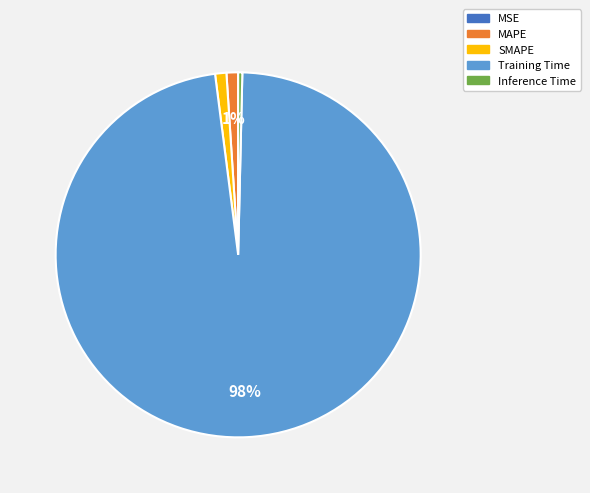

To the nearest percent, what is the difference between the Training Time and SMAPE slice percentages?

97%